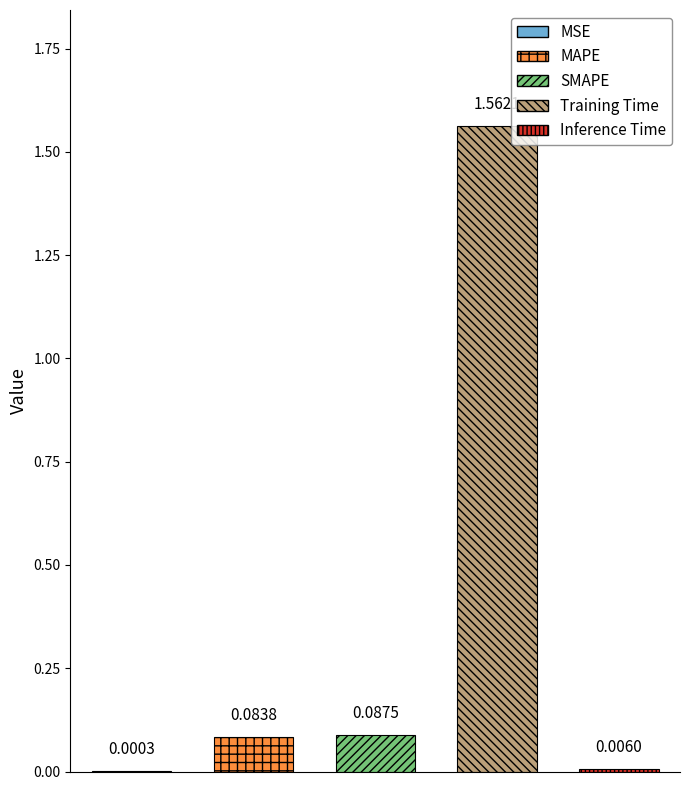

Which has a higher value, SMAPE or MSE?

SMAPE